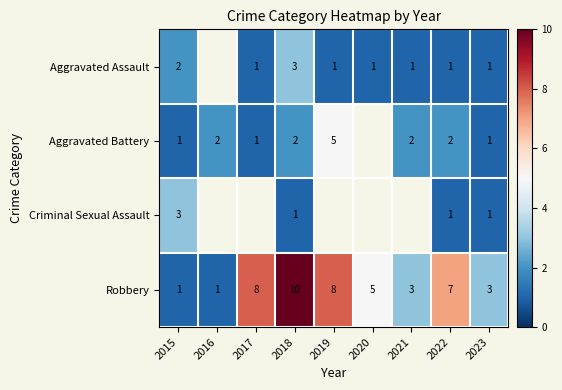

What is the spread (max minus min) of values at 2023?

2.0